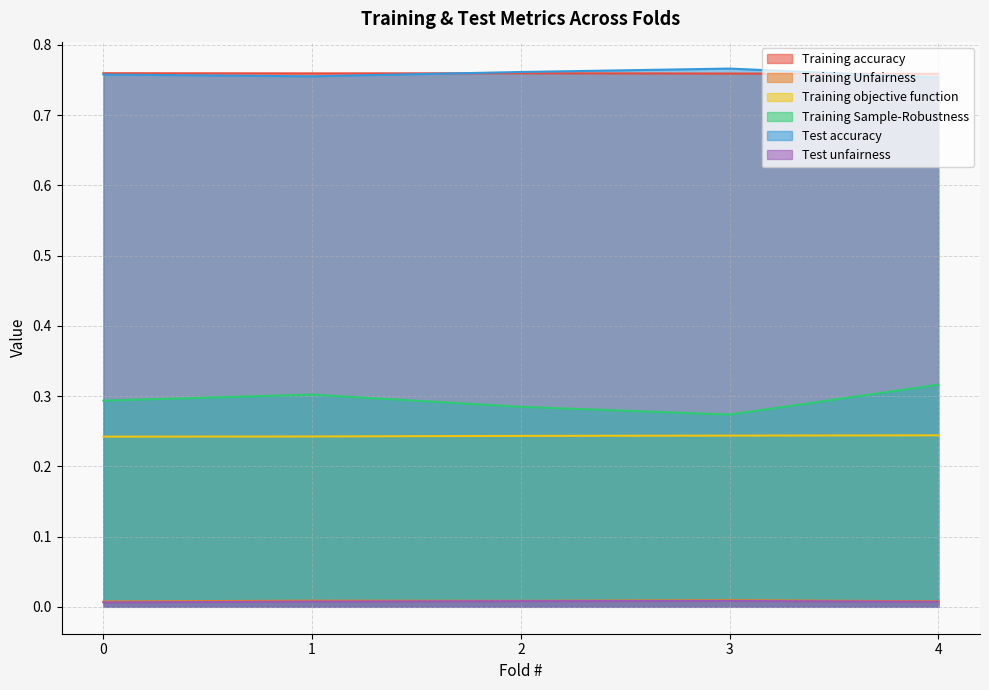

What is the average value of the Training objective function series?

0.2